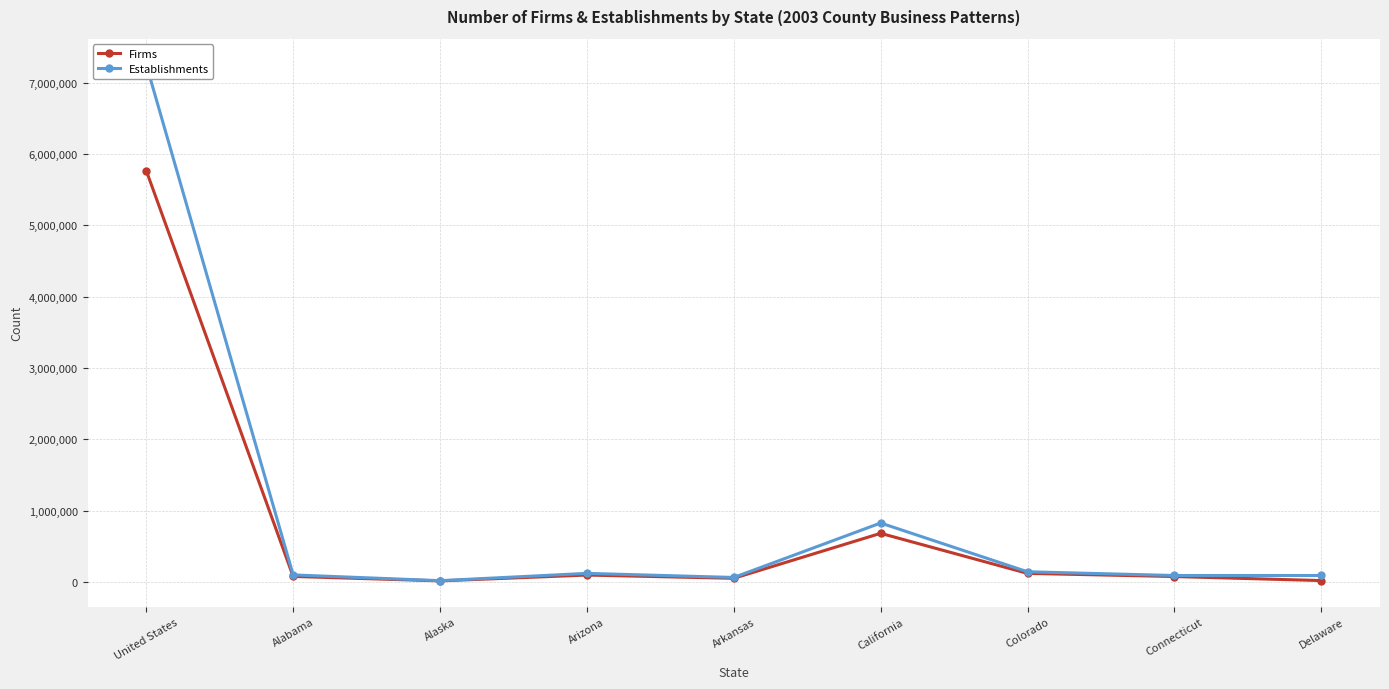

True or false: Establishments and Firms cross at least once.

False